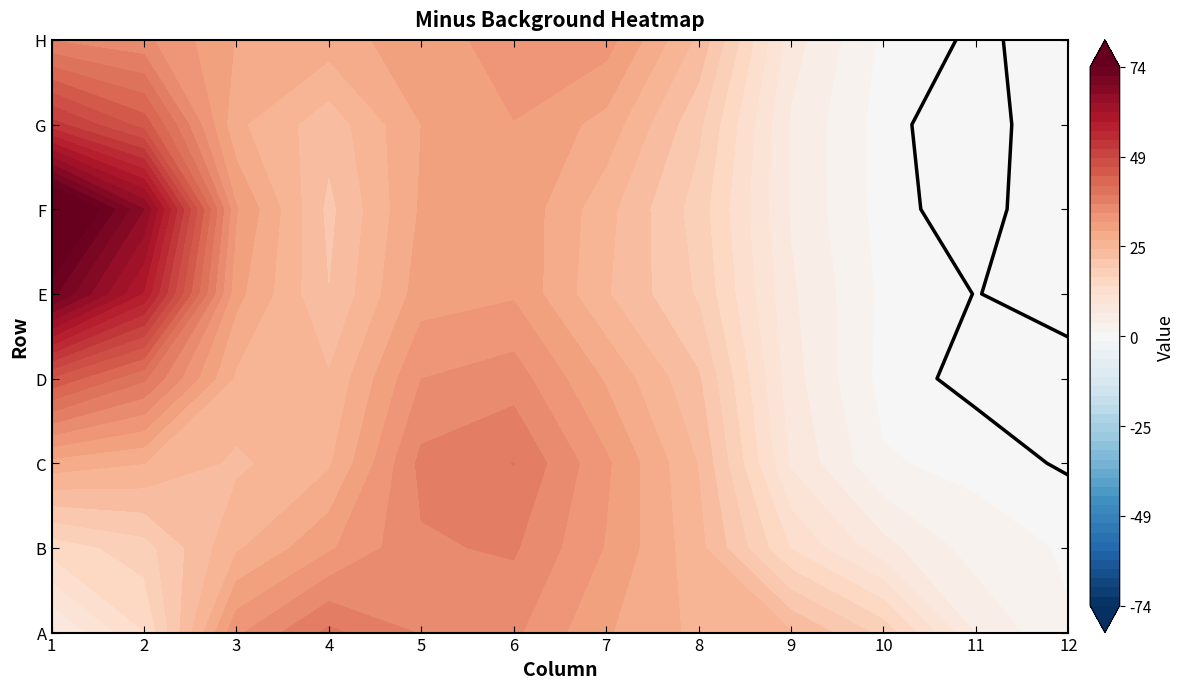

What is the approximate value of H at 4?

31.3